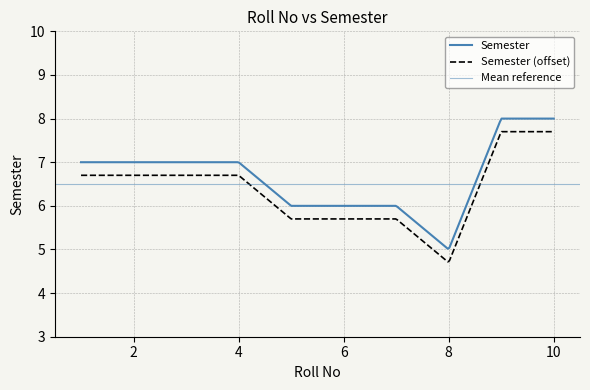

Reading left to right, what are all the values shown in this chart?

1=7	2=7	3=7	4=7	5=6	6=6	7=6	8=5	9=8	10=8